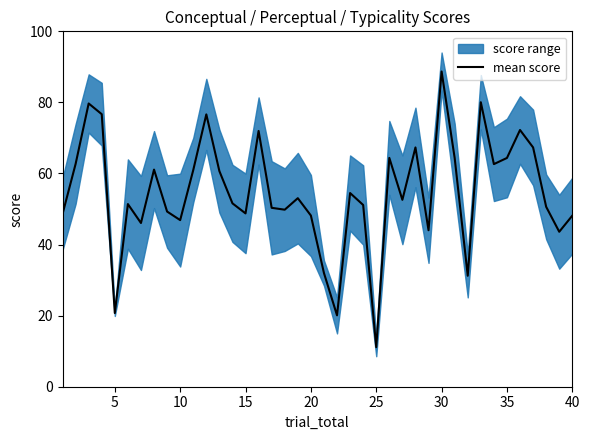

How many data points are above 52?

20